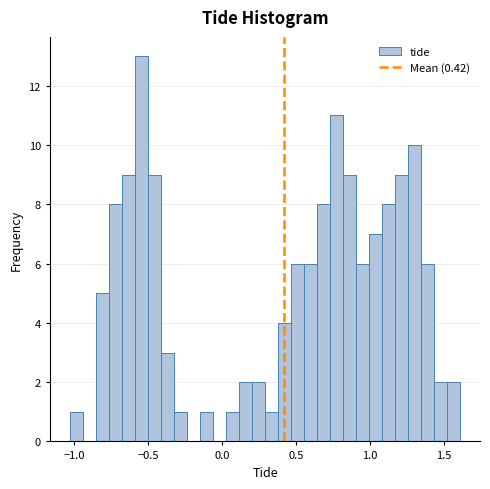

Around what value on the x-axis is the tallest bar? Give the approximate position of its centre, as read against the axis.

-0.55